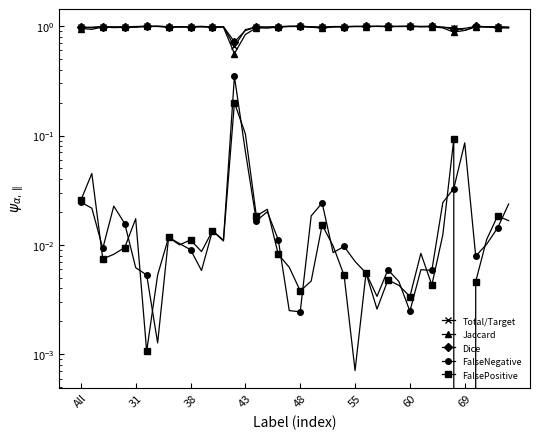

The value of Jaccard at 18 is 1.0. True or false?

True